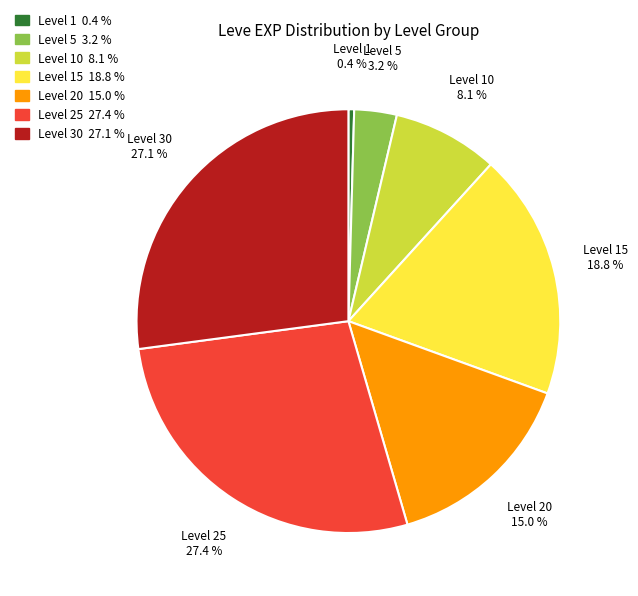

Is there any slice that represents more than half of the pie?

No